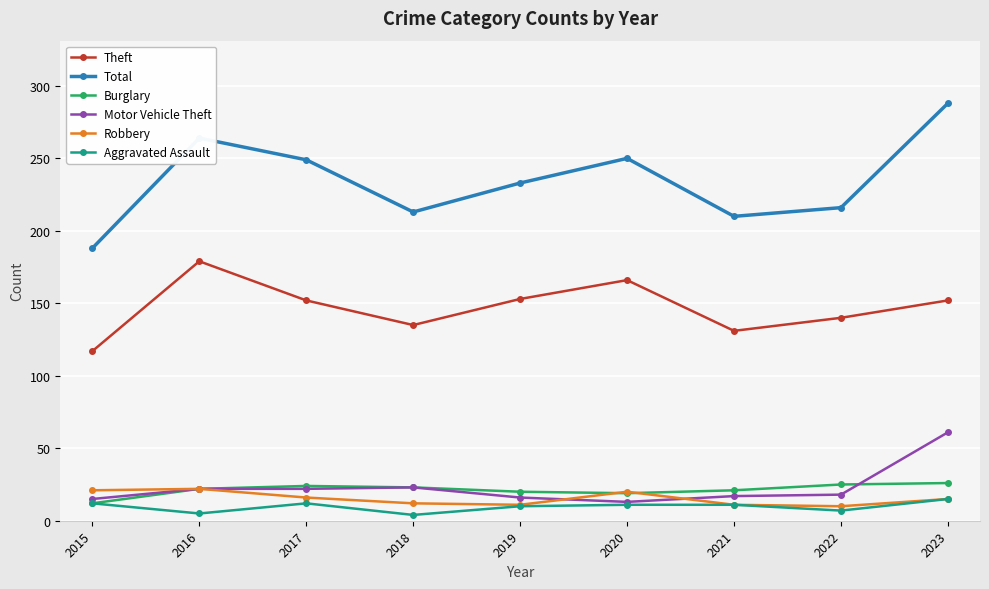

At how many categories does at least one series exceed 247?

4